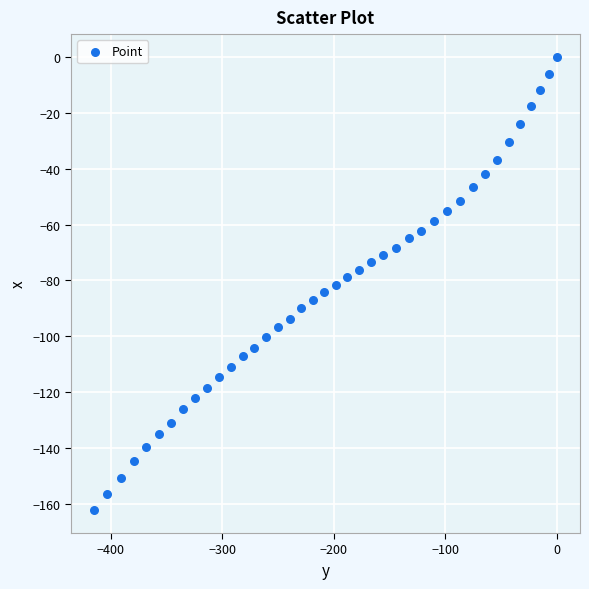

What is the range of X values (max minus min)?

415.0